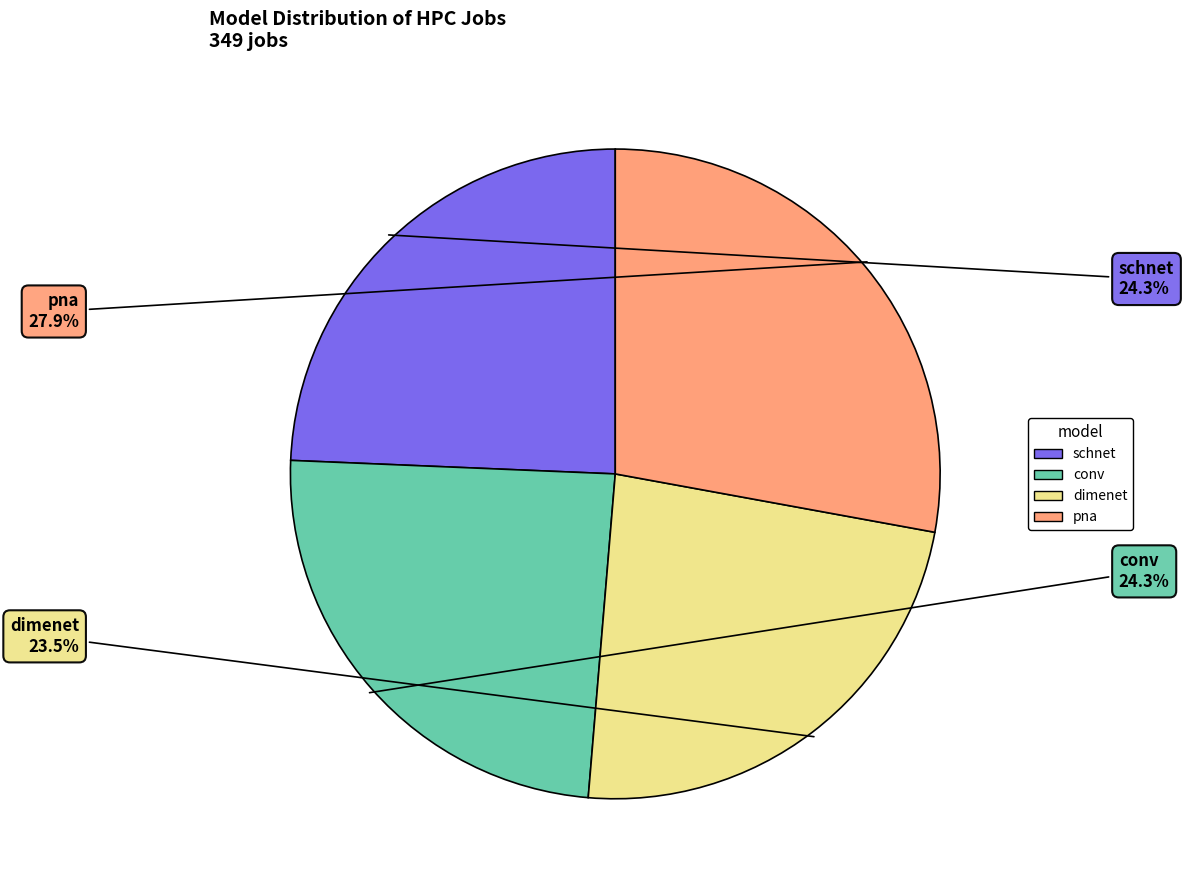

Is it true that schnet is 15% of the pie?

False